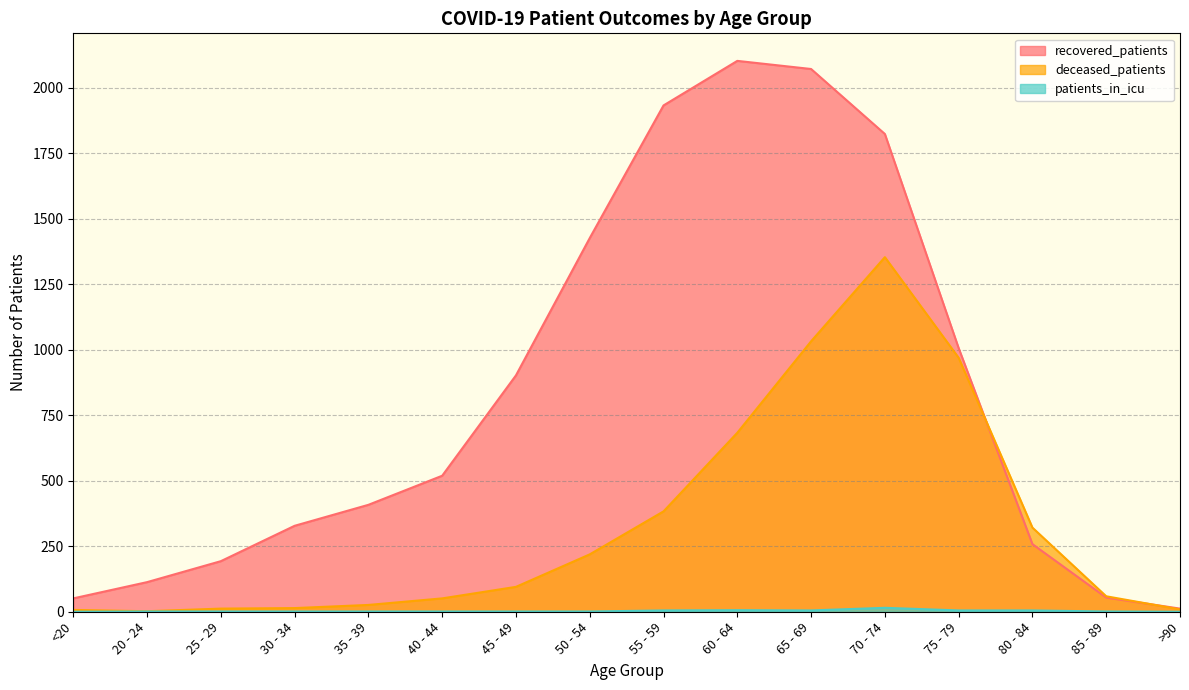

True or false: patients_in_icu has more than 1 points higher than both neighbors.

True